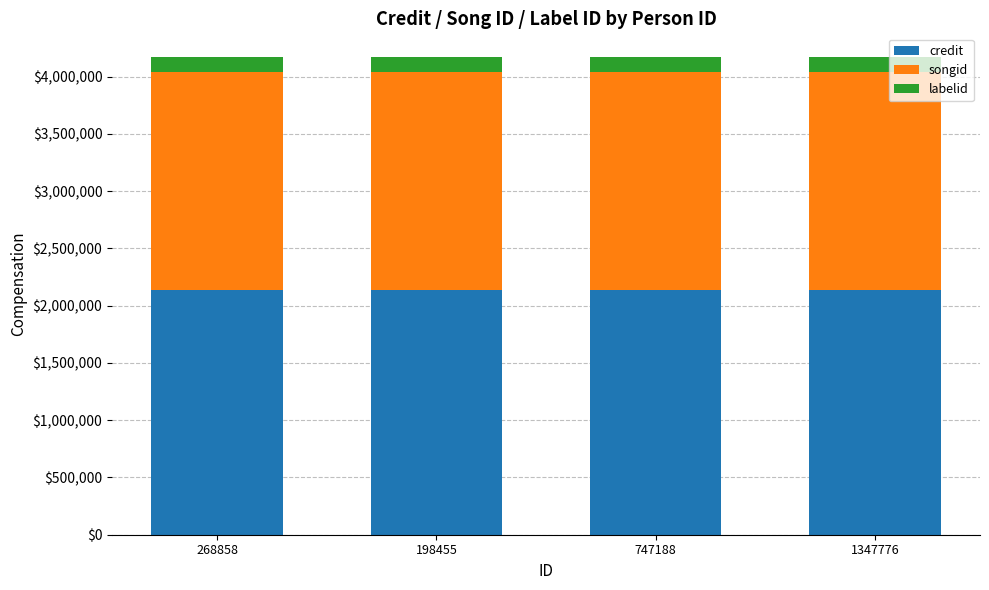

What is the maximum value for credit?

2136862